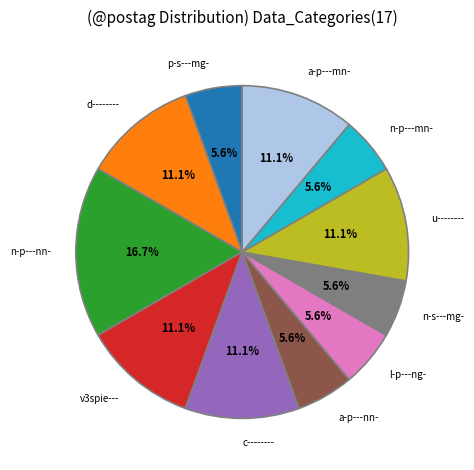

To the nearest percent, what portion does v3spie--- represent?

11%